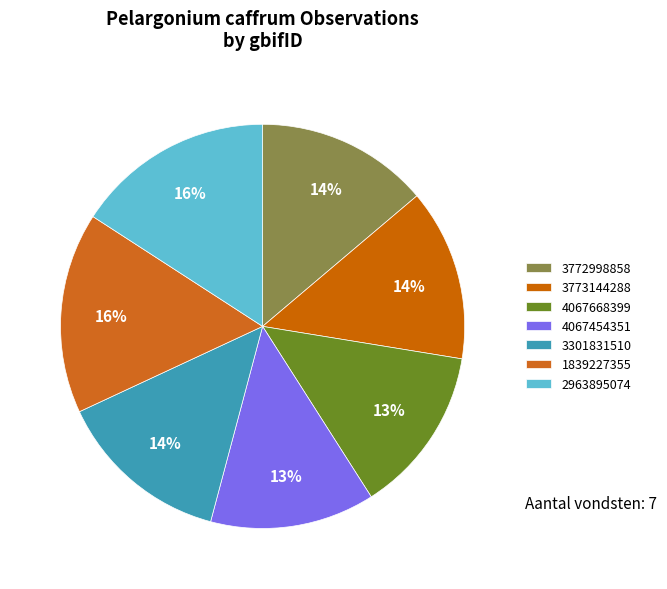

Between 3301831510 and 4067668399, which is larger?

3301831510